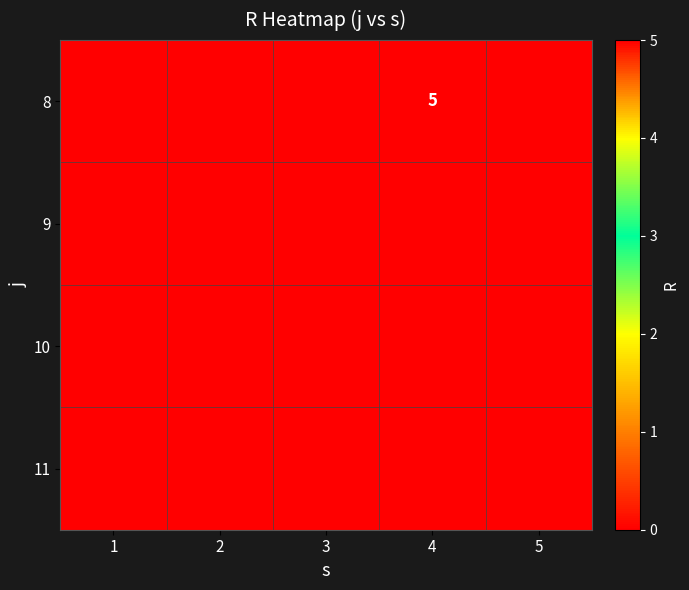

Which category has the highest value in the 9 series?

1